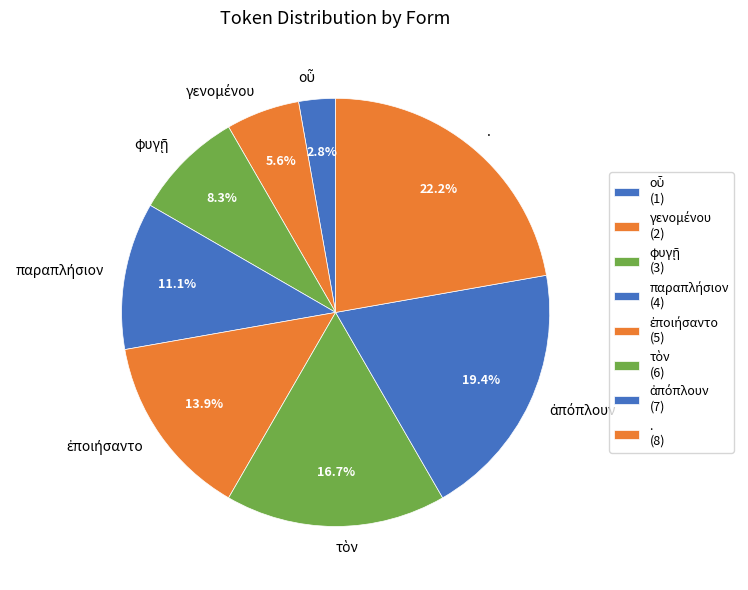

What percentage is the . slice, to the nearest percent?

22%